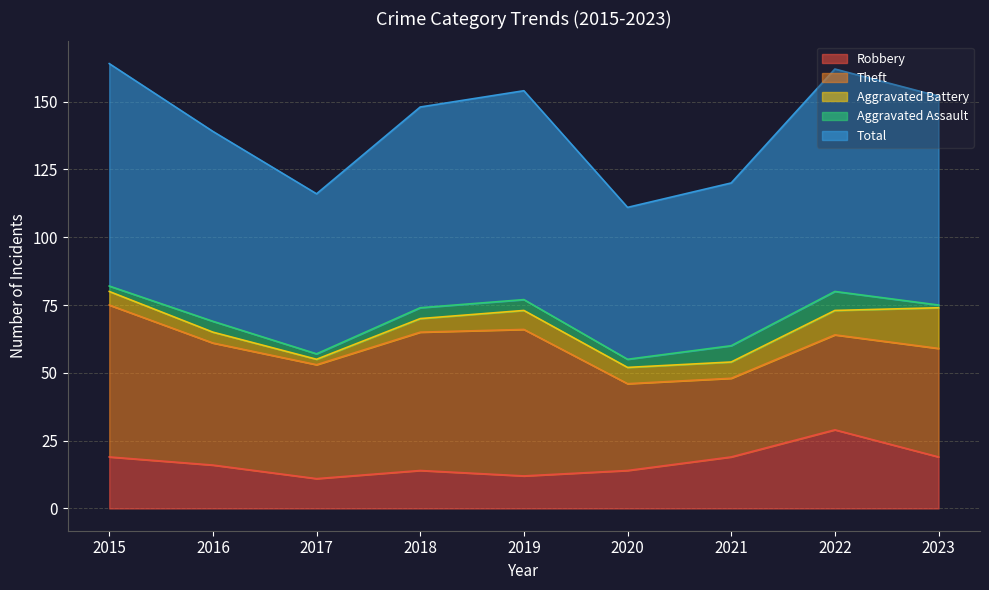

Is the value of Robbery at 2022 greater than the value of Theft at 2020?

No